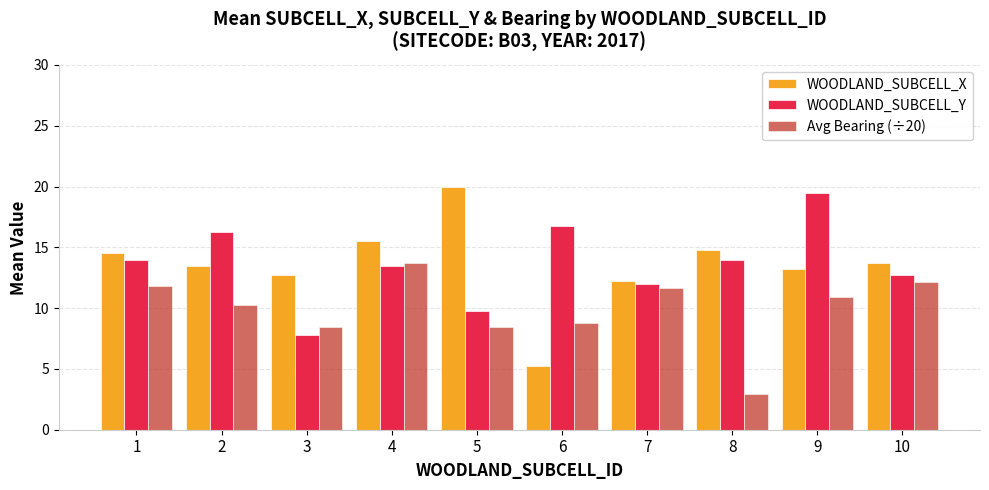

How many groups of bars are there?

10